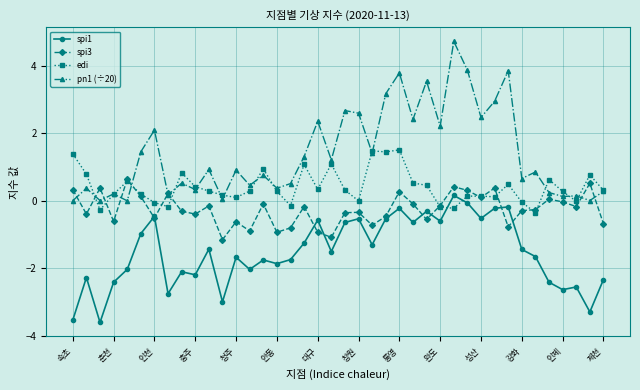

List the series in order of their overall mean, highest first.

pn1 (÷20), edi, spi3, spi1